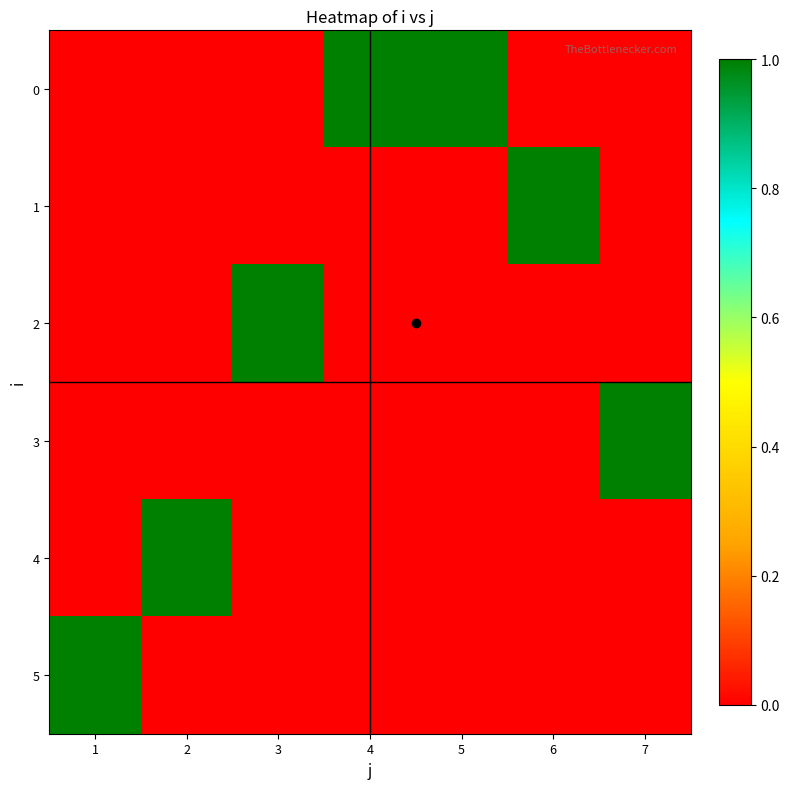

At how many categories does at least one series exceed 0?

7